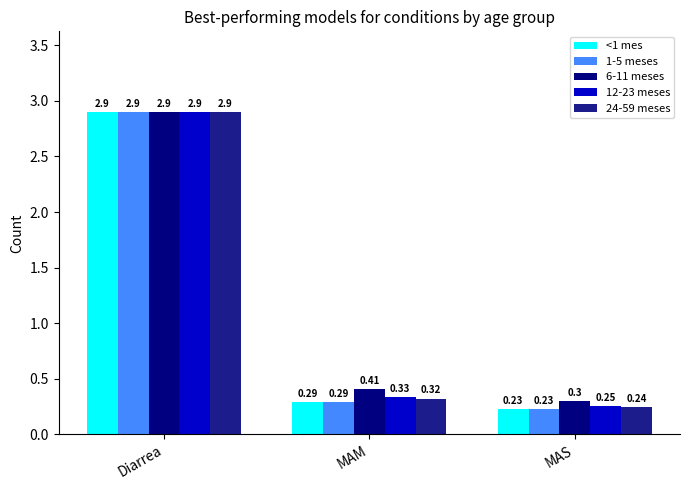

What is the label of the 3rd bar from the left?

MAS